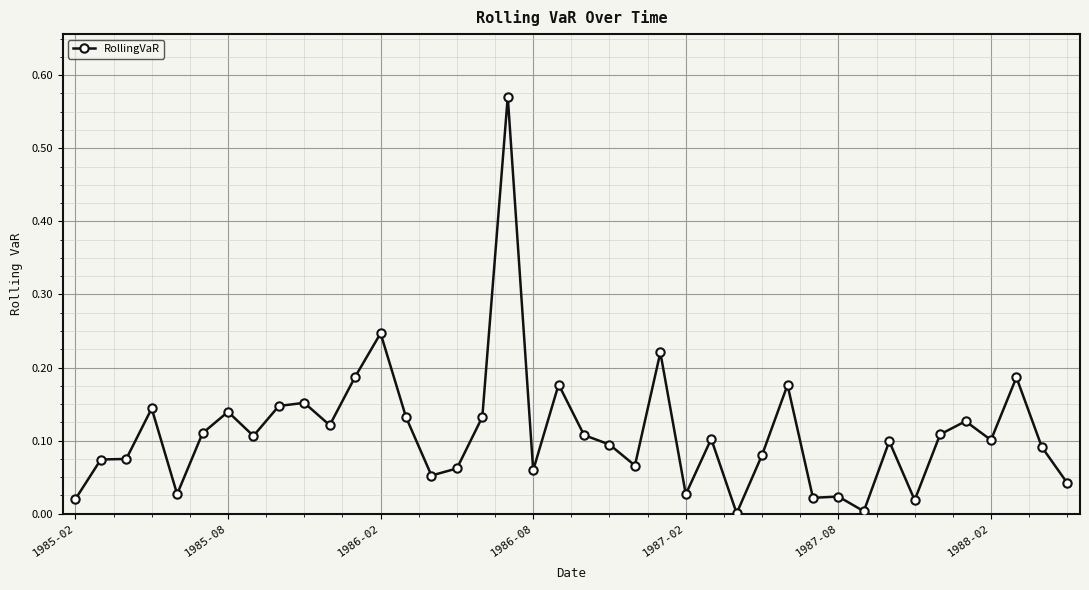

What is the sum of all values?

4.4